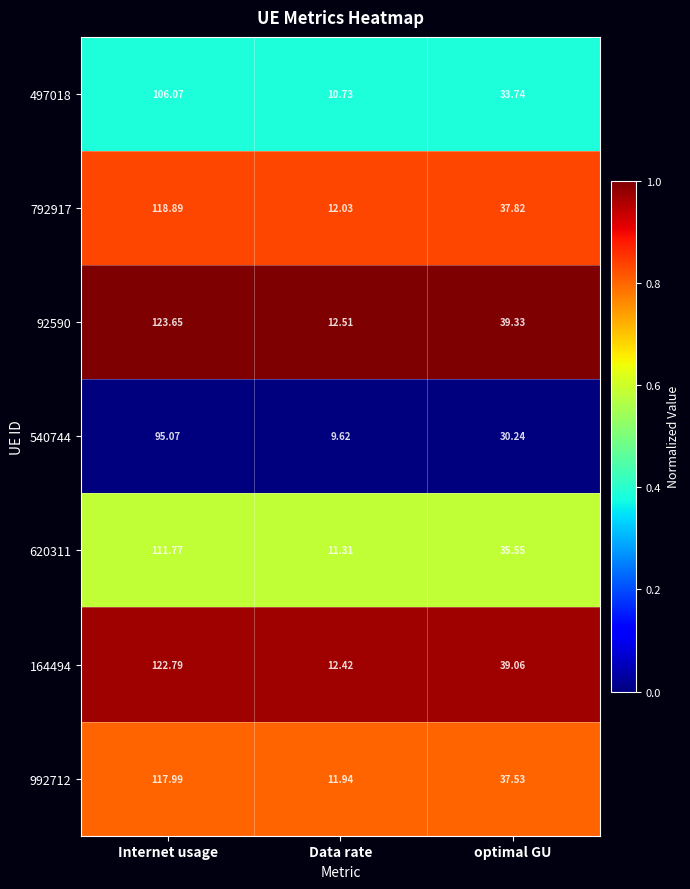

At which category does the chart reach its minimum across all series?

Data rate